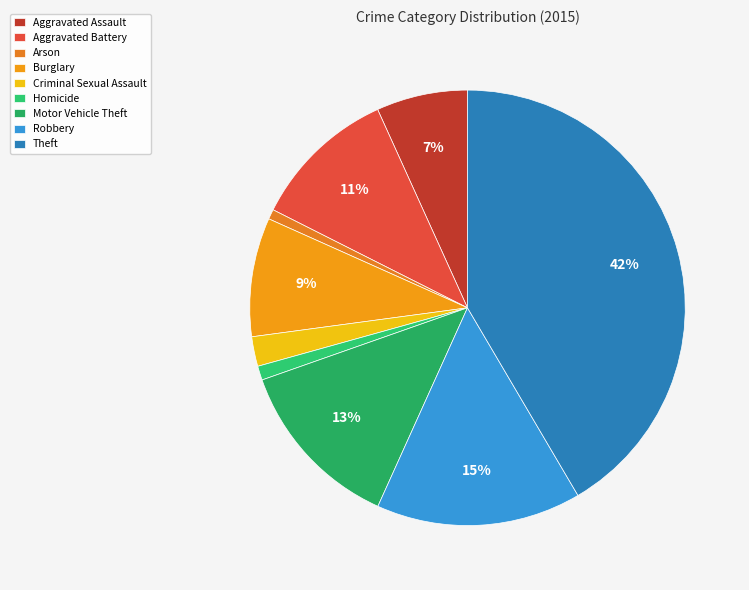

Count the number of slices in the pie.

9